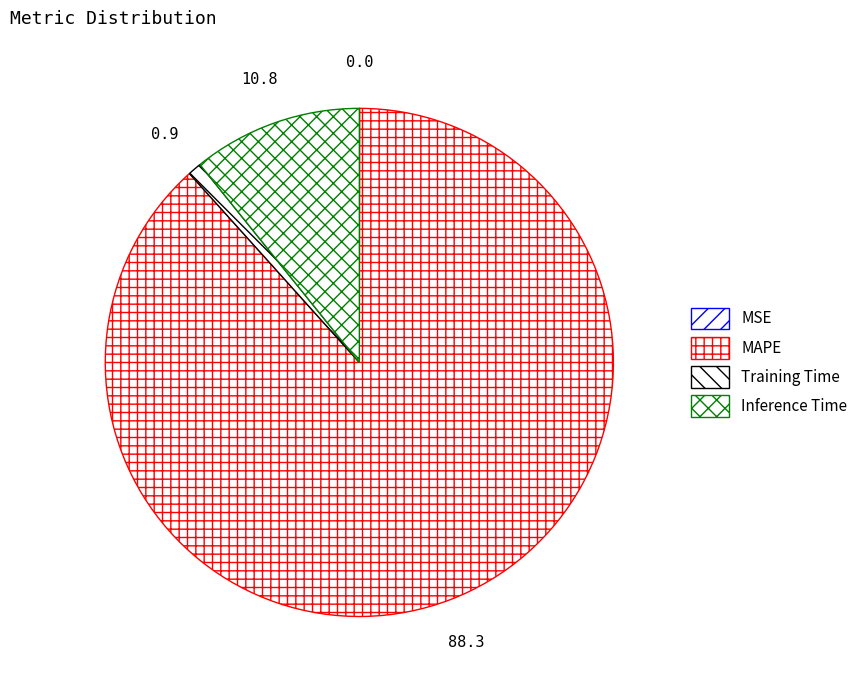

Which category has the smallest portion of the pie?

MSE